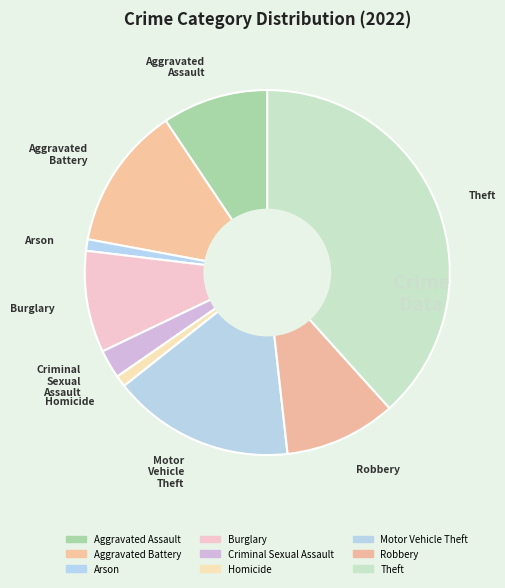

To the nearest percent, what is the difference between the largest and smallest slice percentages?

37%